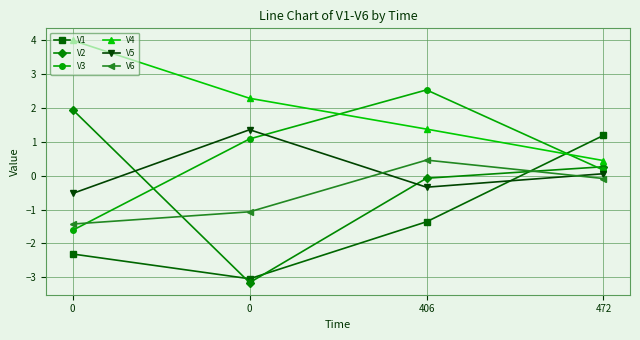

How many values in V6 are below zero?

3